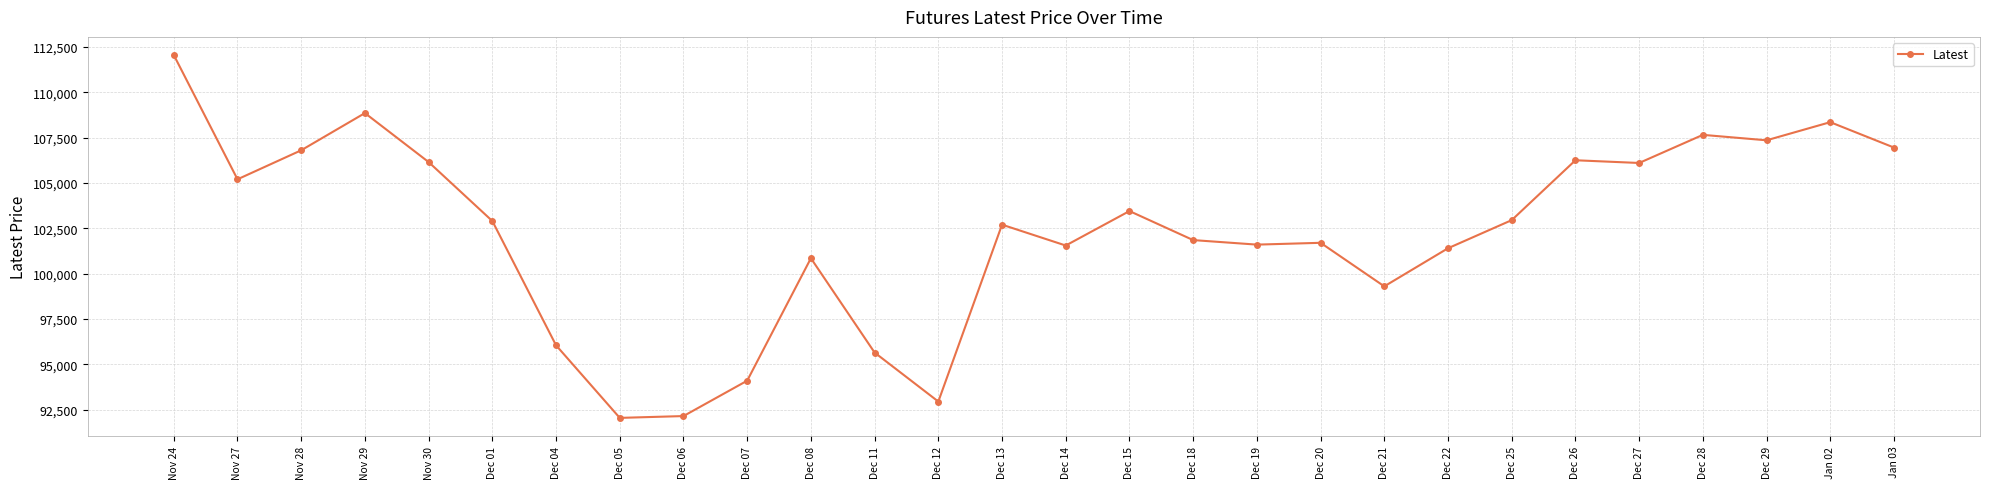

What is the label of the 22nd point from the left?

Dec 25